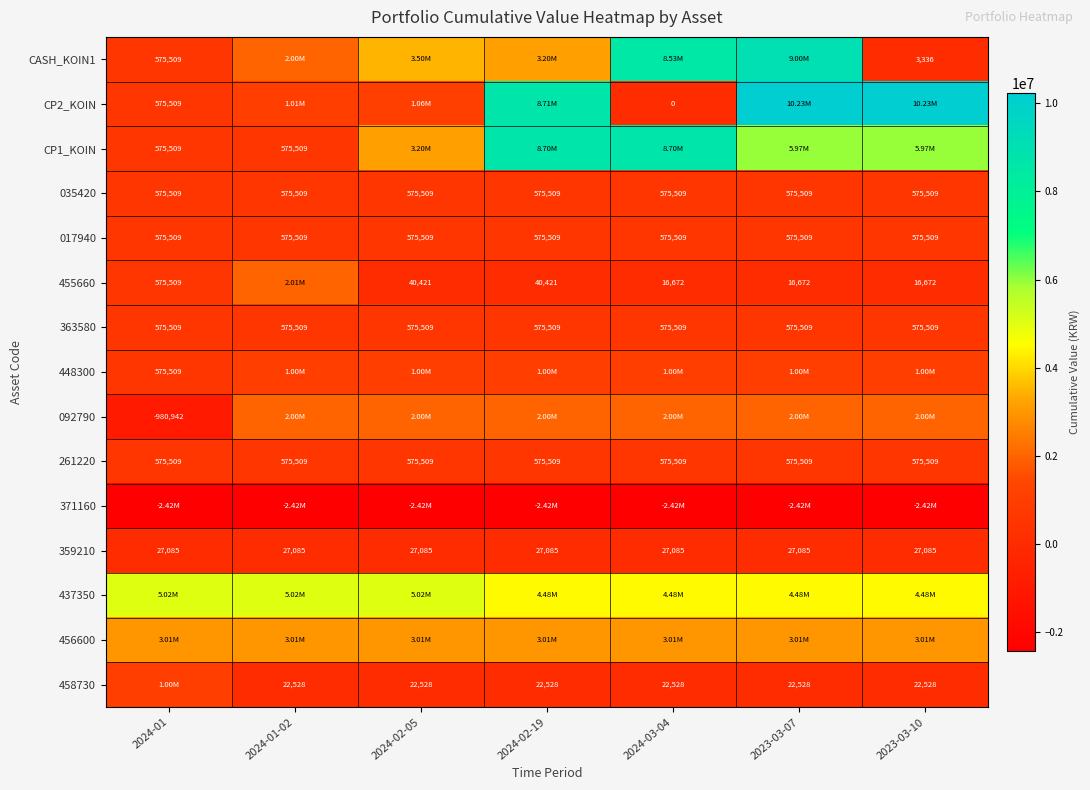

Is the value of CP1_KOIN at 2024-01-02 greater than the value of 359210 at 2023-03-07?

Yes